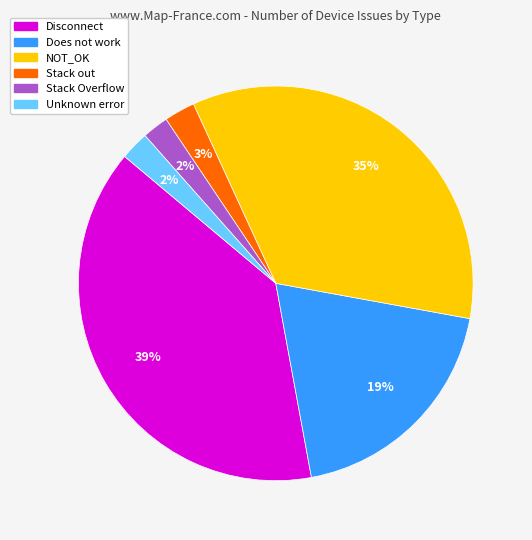

To the nearest percent, what is the average slice percentage?

17%